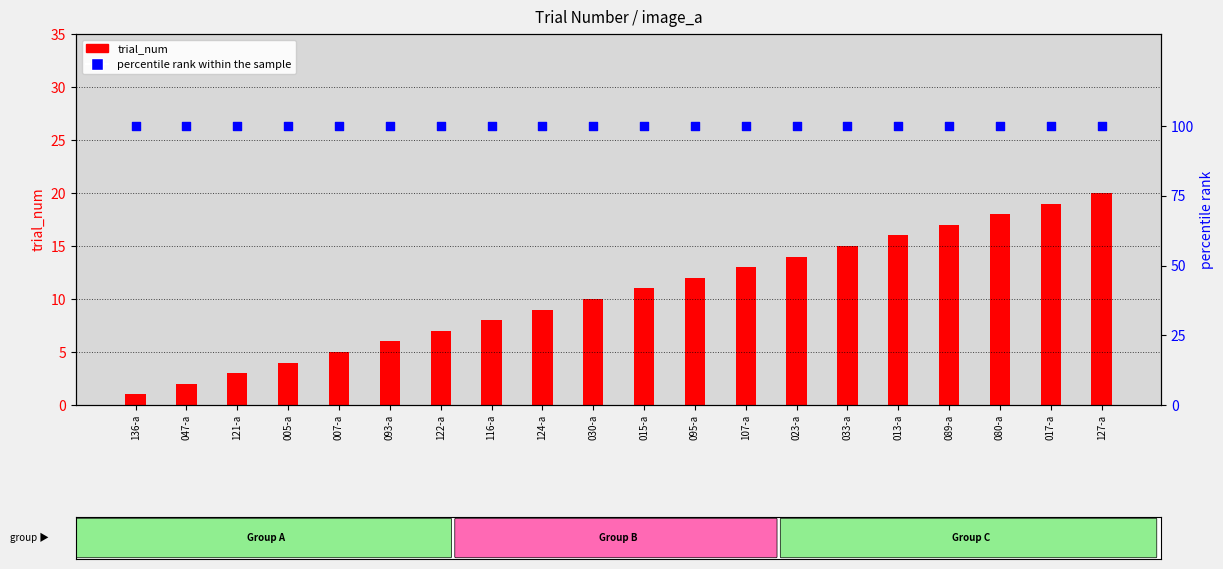

At how many categories does at least one series exceed 5?

20